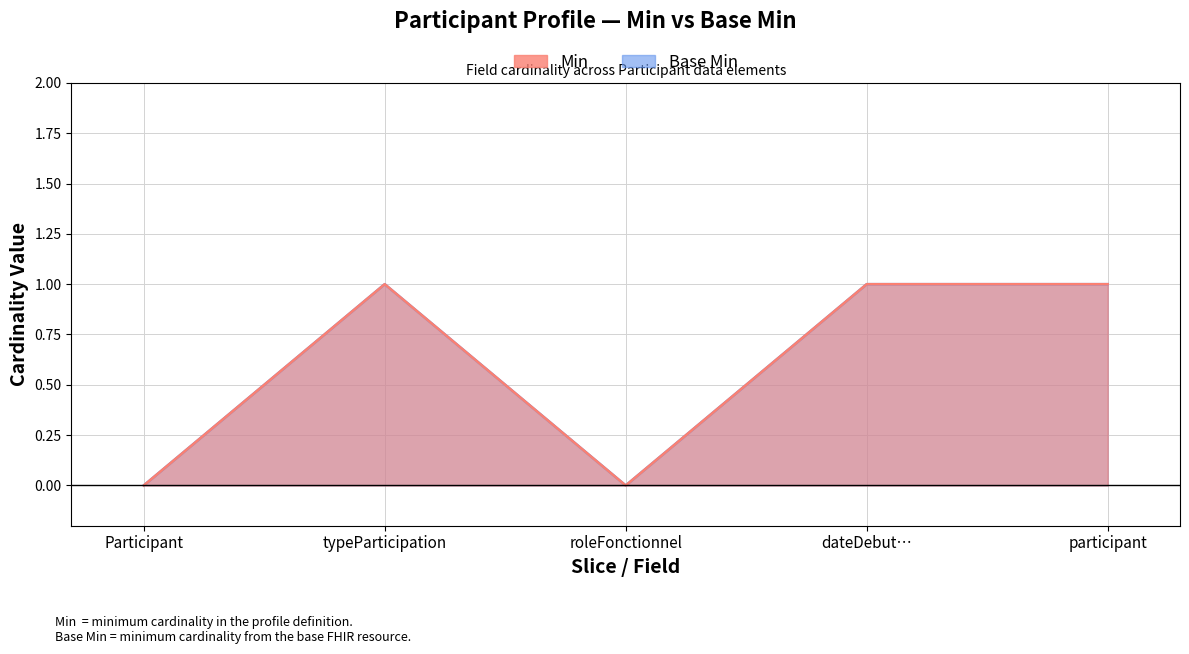

Reading left to right, transcribe all the data shown in this chart.

Min: 0	1	0	1	1
Base Min: 0	1	0	1	1